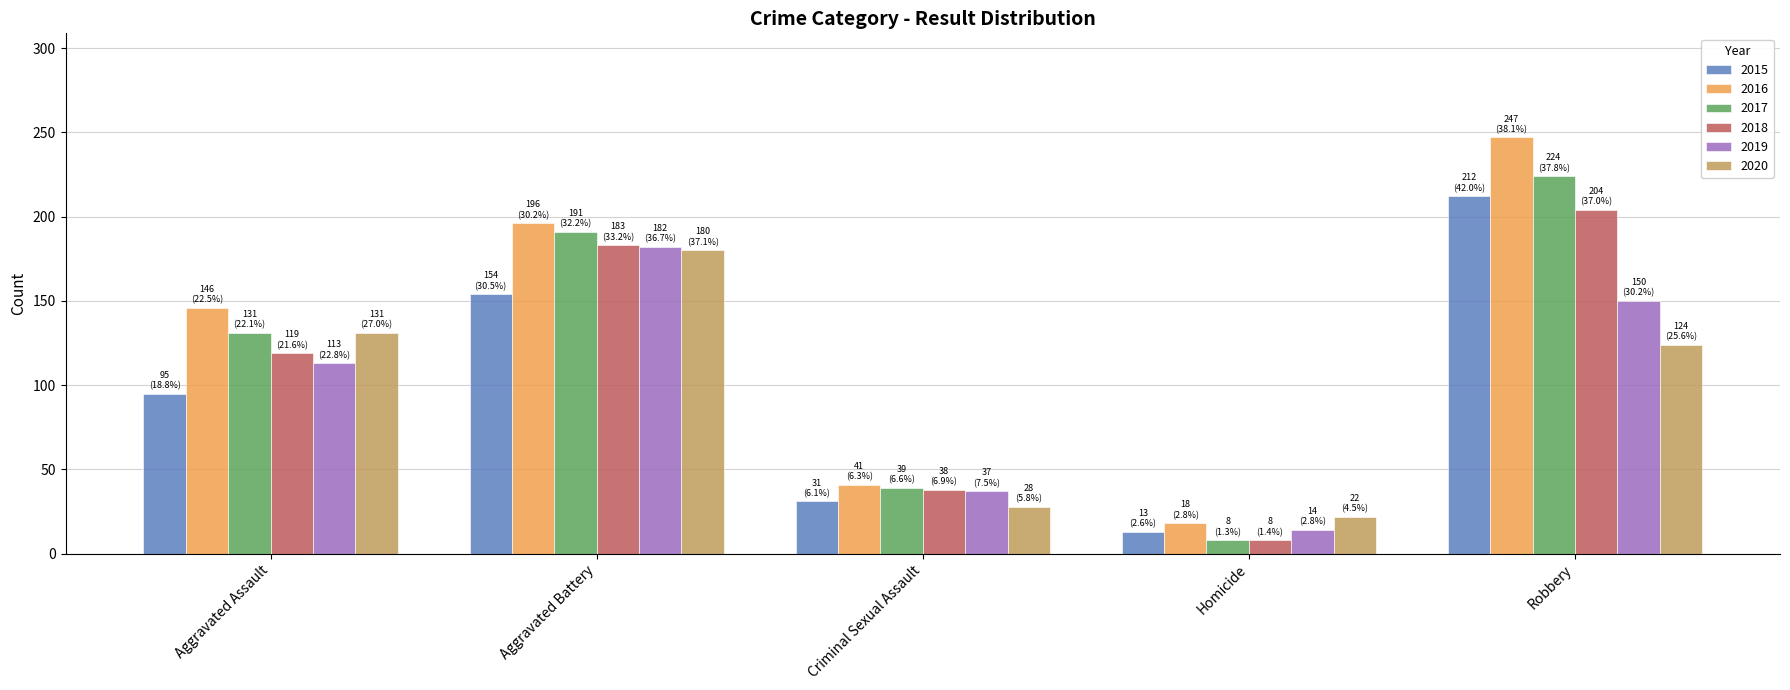

Reading left to right, list all the values displayed in this chart.

2015: Aggravated Assault=95	Aggravated Battery=154	Criminal Sexual Assault=31	Homicide=13	Robbery=212
2016: Aggravated Assault=146	Aggravated Battery=196	Criminal Sexual Assault=41	Homicide=18	Robbery=247
2017: Aggravated Assault=131	Aggravated Battery=191	Criminal Sexual Assault=39	Homicide=8	Robbery=224
2018: Aggravated Assault=119	Aggravated Battery=183	Criminal Sexual Assault=38	Homicide=8	Robbery=204
2019: Aggravated Assault=113	Aggravated Battery=182	Criminal Sexual Assault=37	Homicide=14	Robbery=150
2020: Aggravated Assault=131	Aggravated Battery=180	Criminal Sexual Assault=28	Homicide=22	Robbery=124